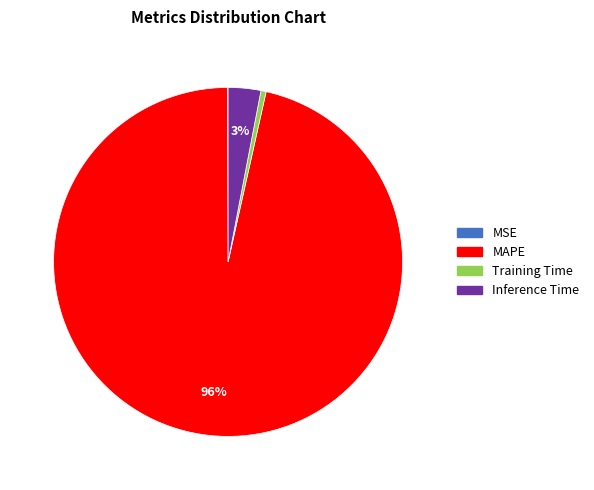

To the nearest percent, what is the average slice percentage?

25%